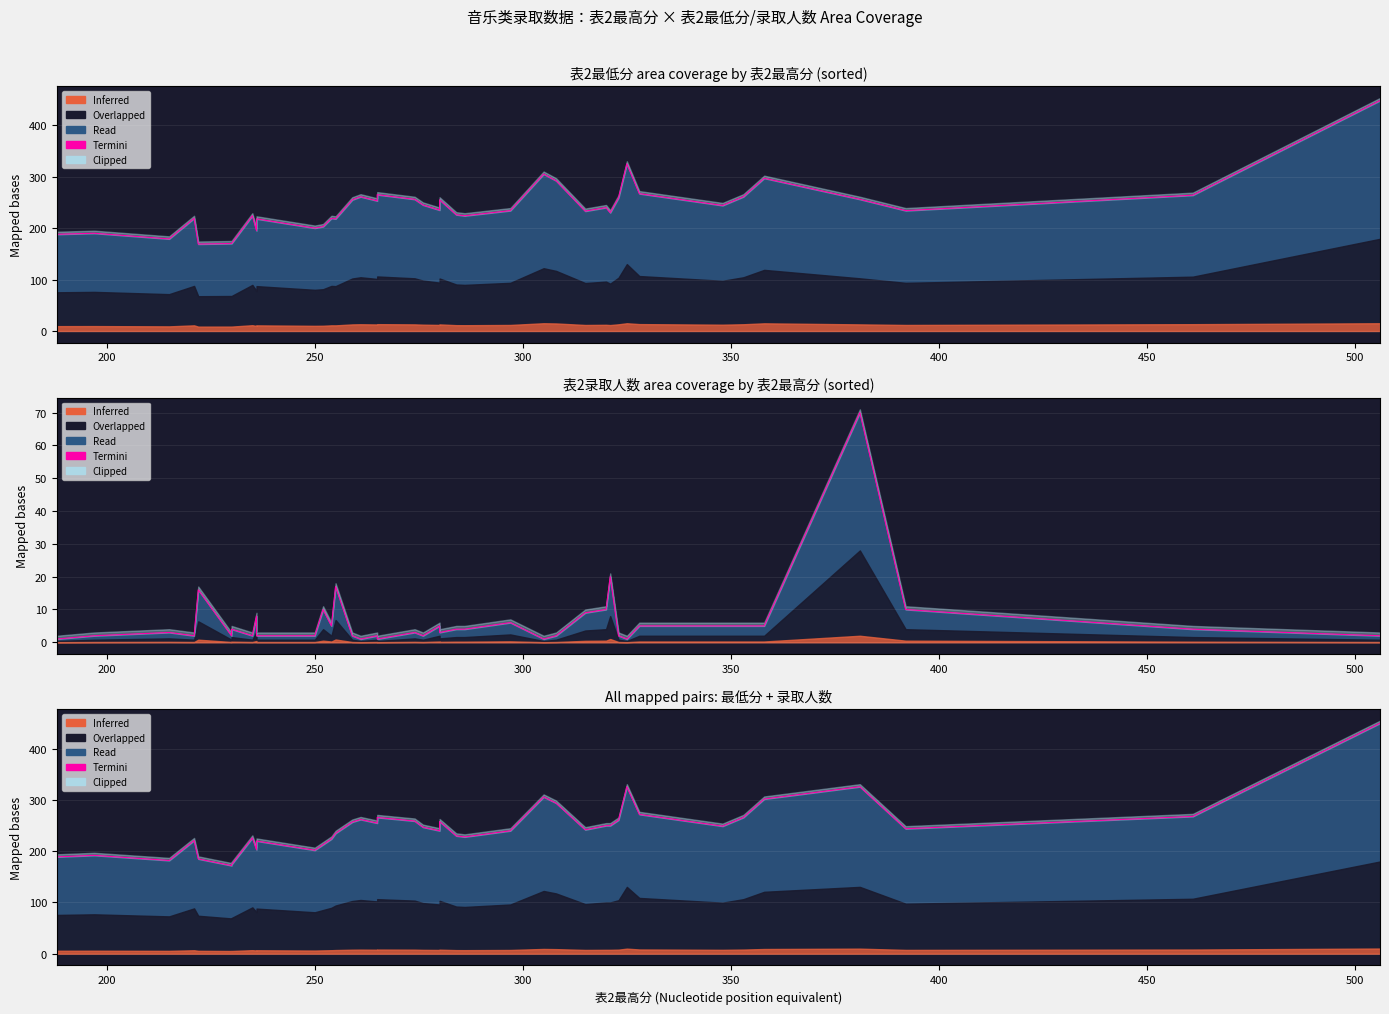

What is the average value?

247